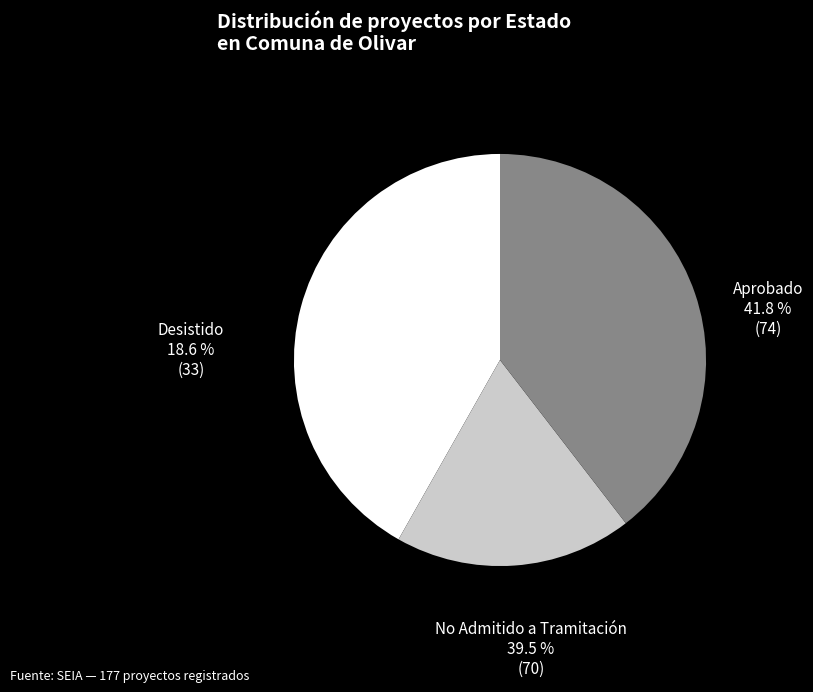

To the nearest percent, what is the combined percentage of Desistido and No Admitido a Tramitación?

58%